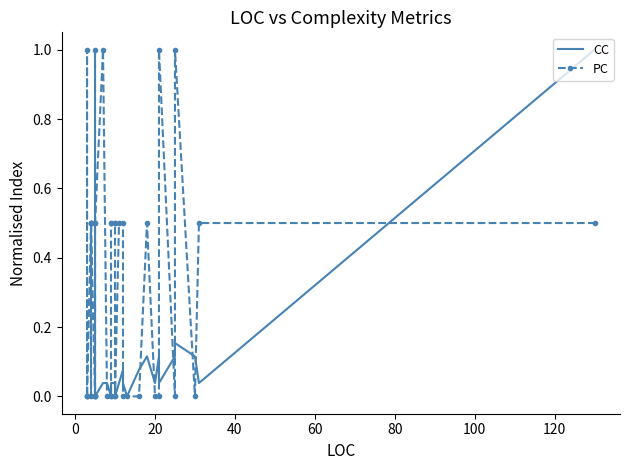

Which series has the largest total across all categories?

PC